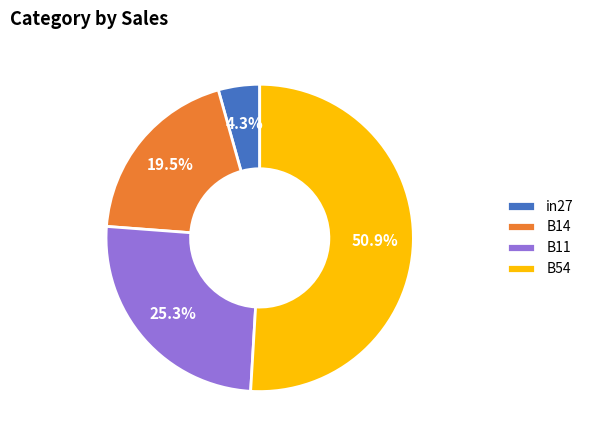

Which slice is the largest?

B54